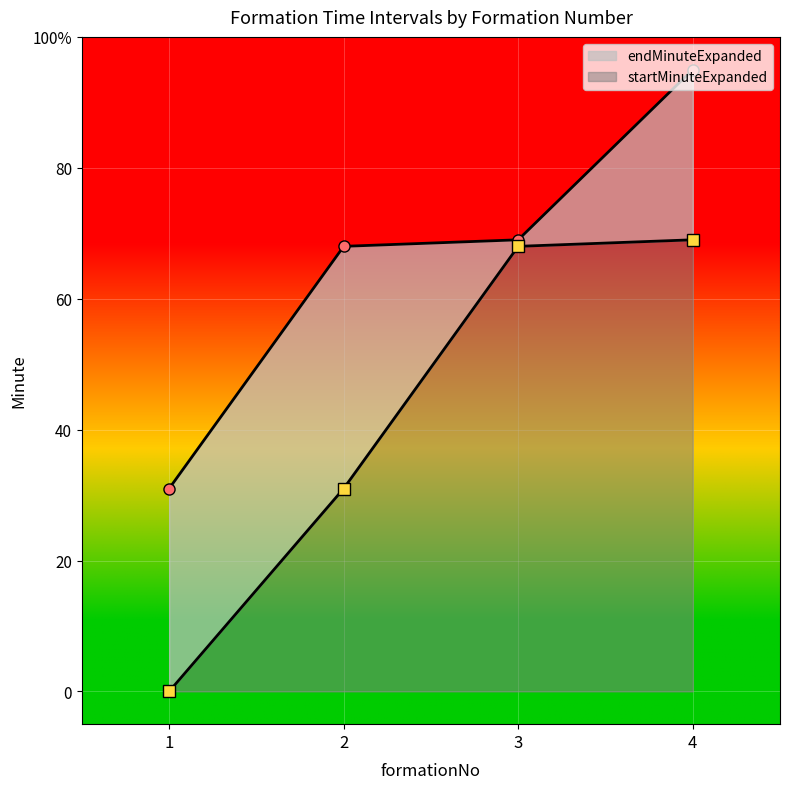

True or false: endMinuteExpanded and startMinuteExpanded cross at least once.

False